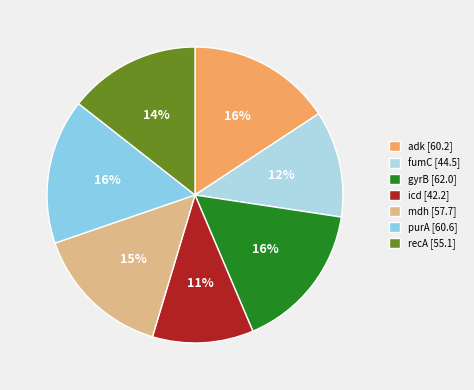

True or false: fumC accounts for 12% of the total.

True